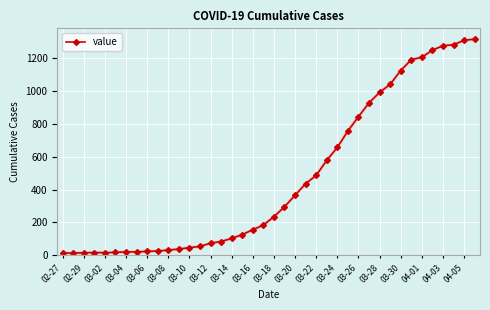

What is the average value?

466